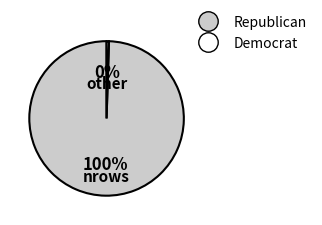

To the nearest percent, what is the average slice percentage?

50%